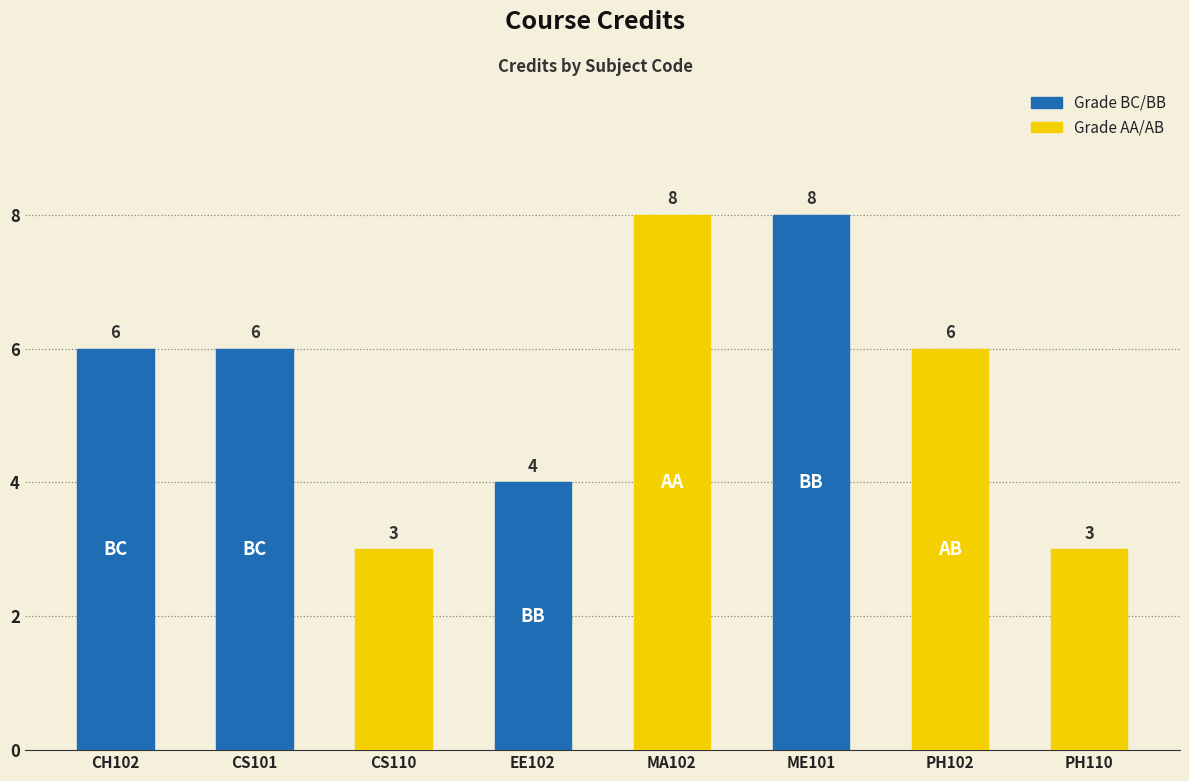

Which series has the widest spread of values?

Grade AA/AB